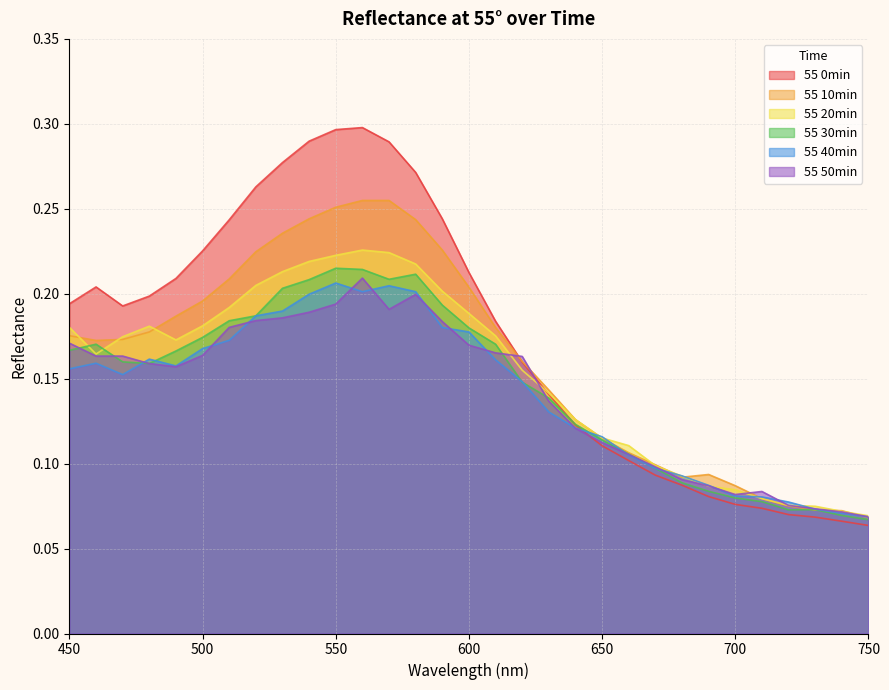

The 55 50min series shows 0.1 at 740. True or false?

True